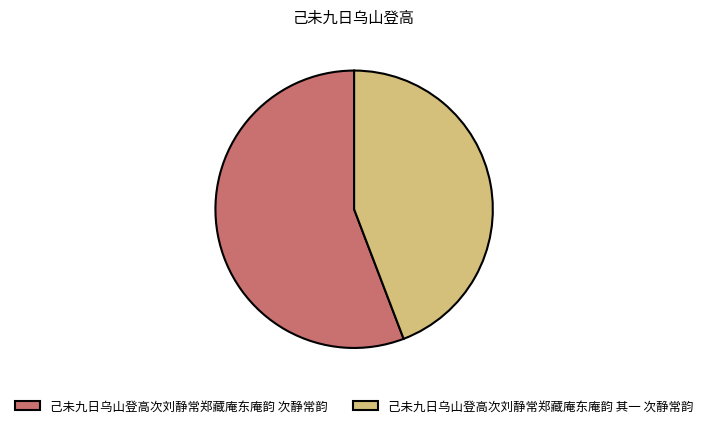

Does any single category account for the majority?

Yes